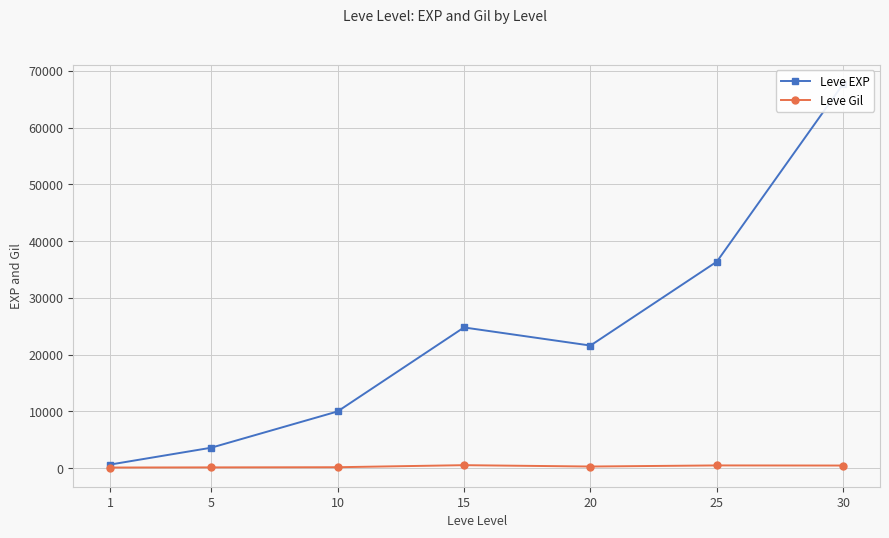

In Leve EXP, how many points are lower than both neighbors (excluding endpoints)?

1